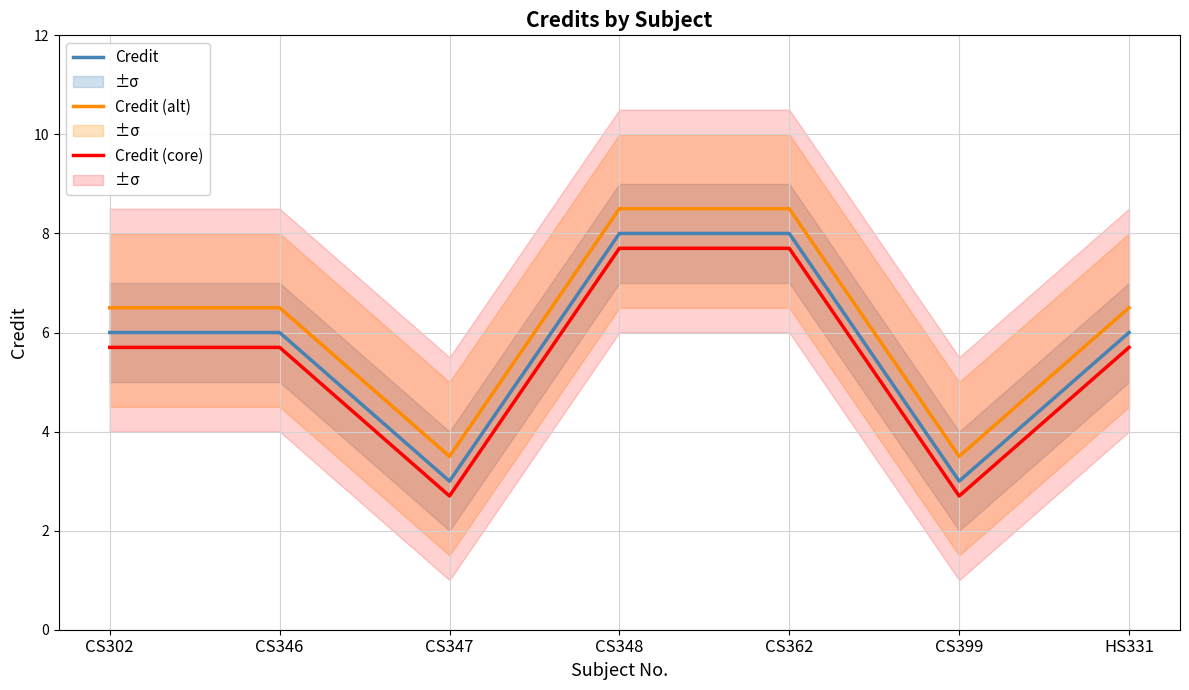

Is the value of Credit at CS348 greater than the value of Credit (core) at CS302?

Yes